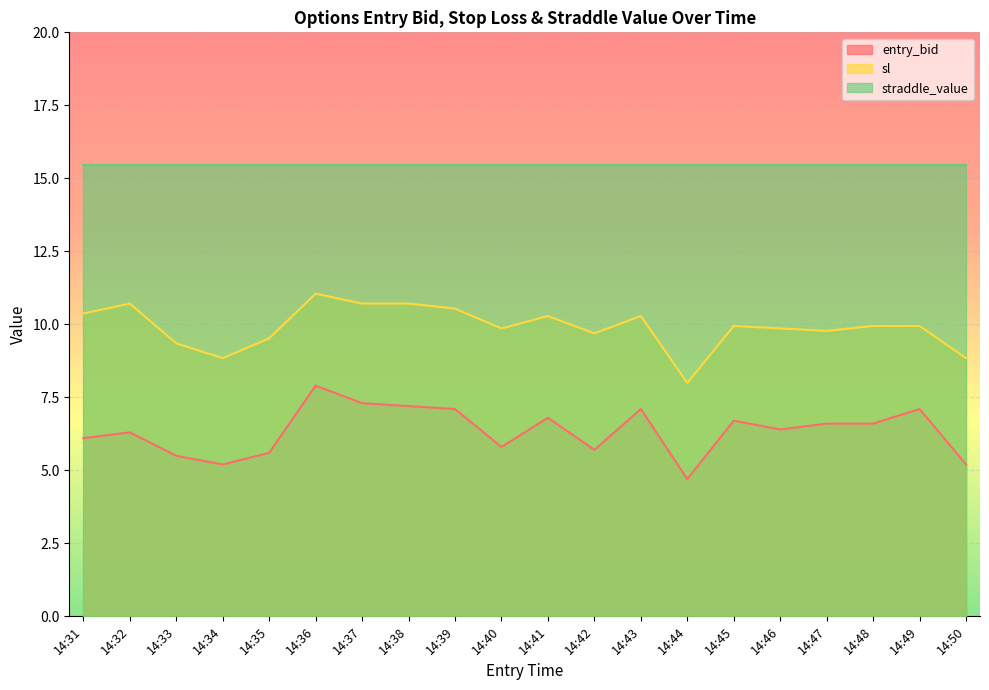

How many lines are shown in the chart?

3